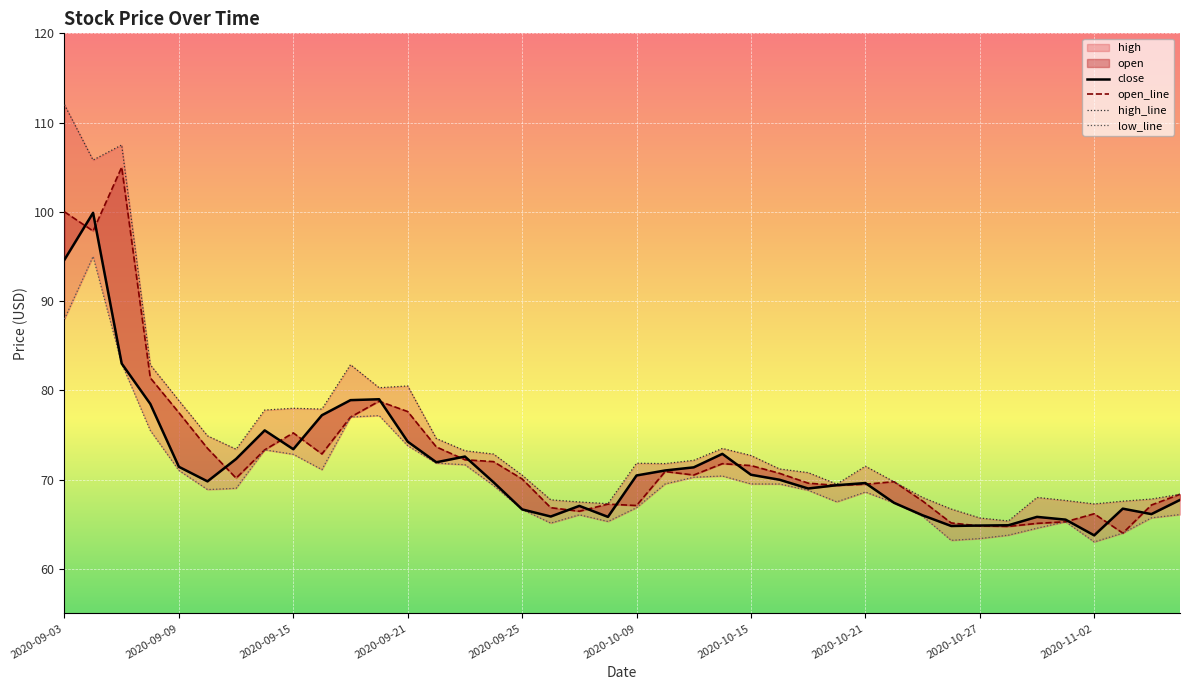

How many data points does each series have?

40